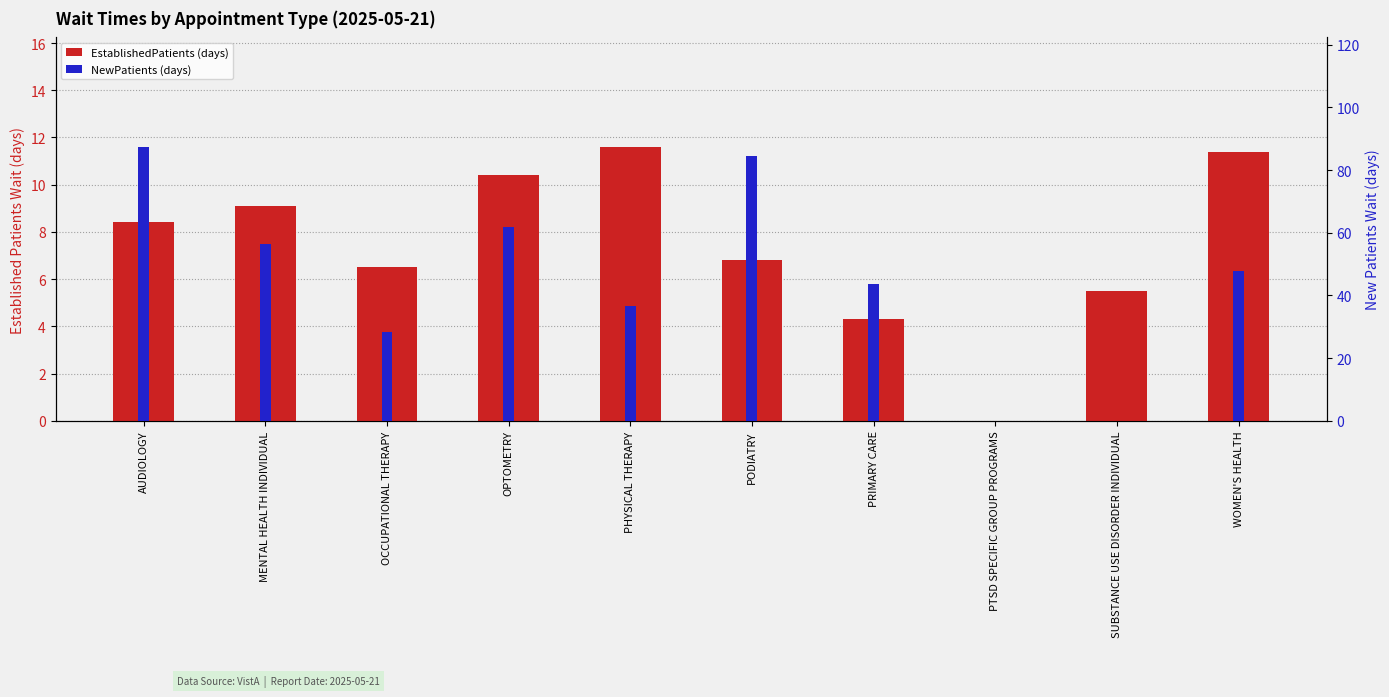

What is the difference between the second highest and second lowest values in the EstablishedPatients (days) series?

7.1